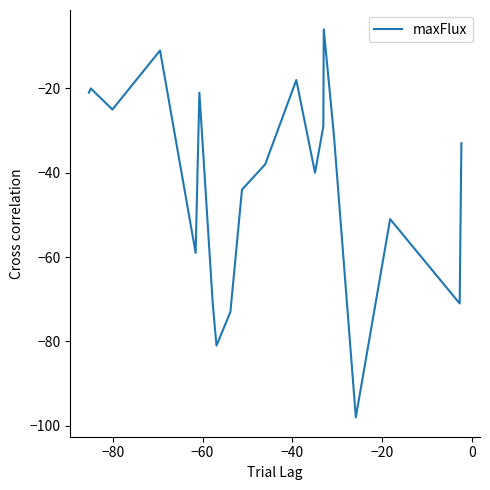

What is the greatest value displayed?

-6